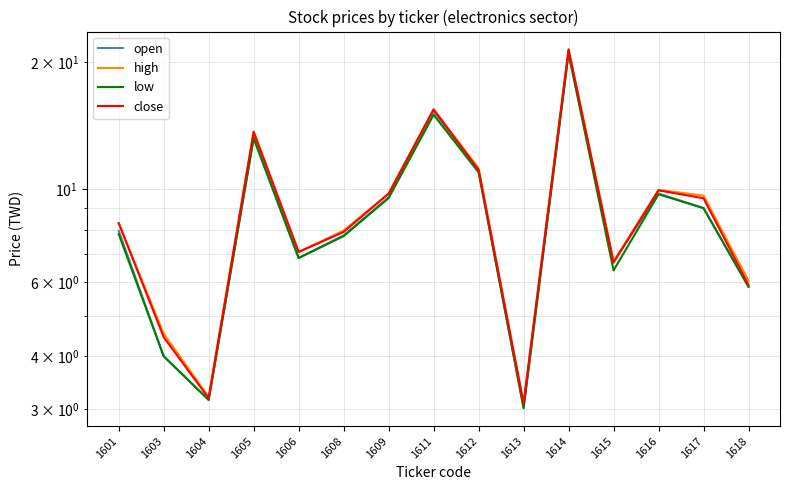

Does the chart display data point markers on the line(s)?

No